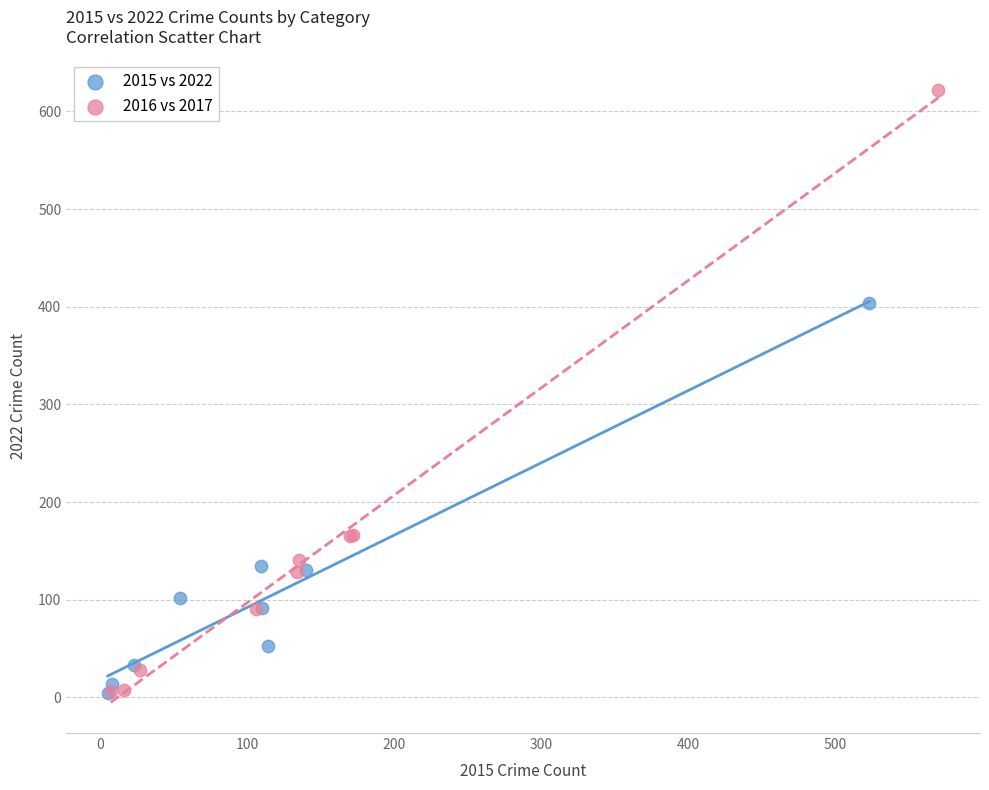

What are all the series names shown in the legend?

2015 vs 2022, 2016 vs 2017